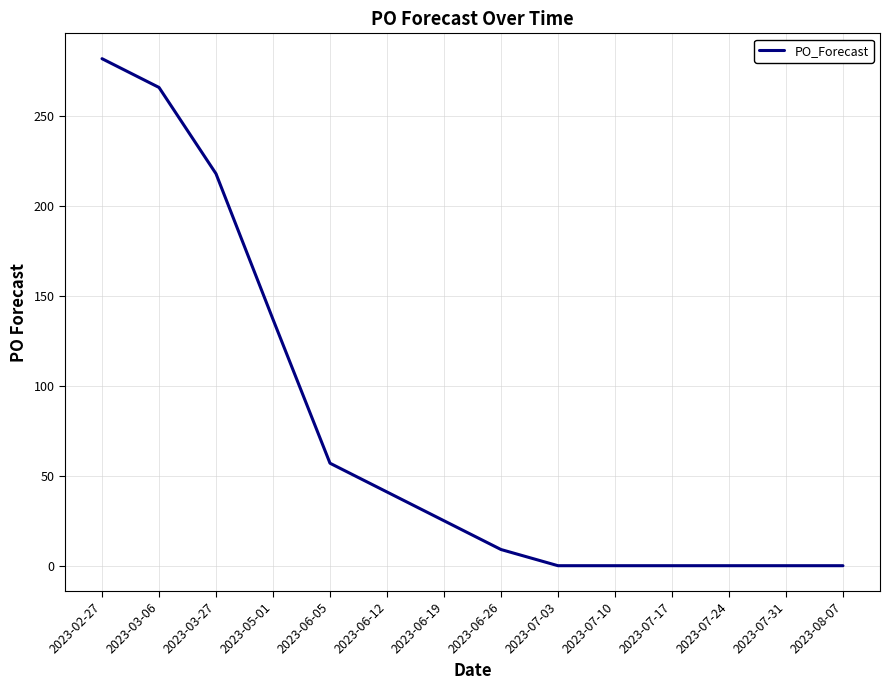

What position from the left is 2023-07-03?

9